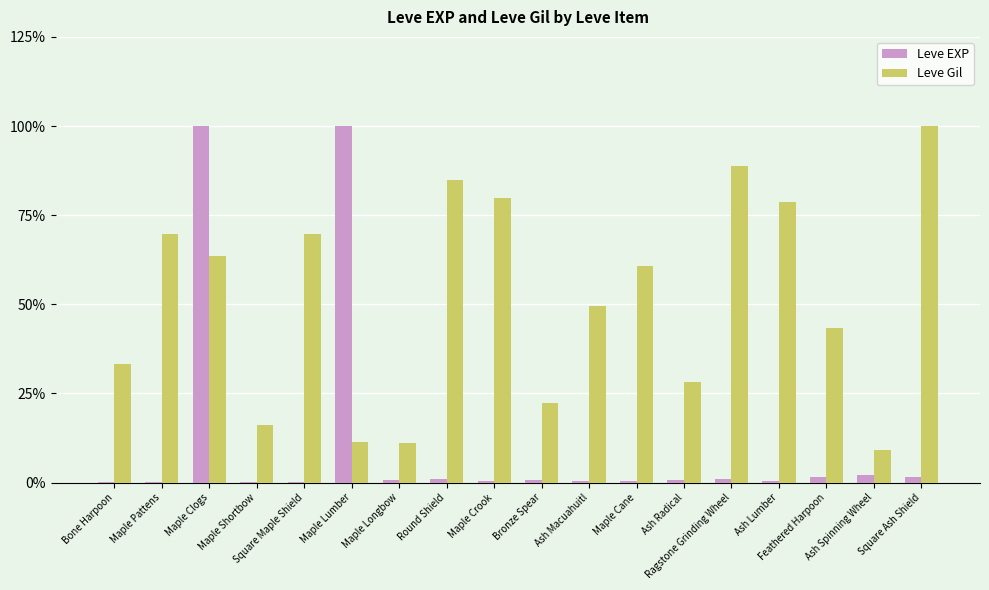

Which series has the largest total across all categories?

Leve Gil